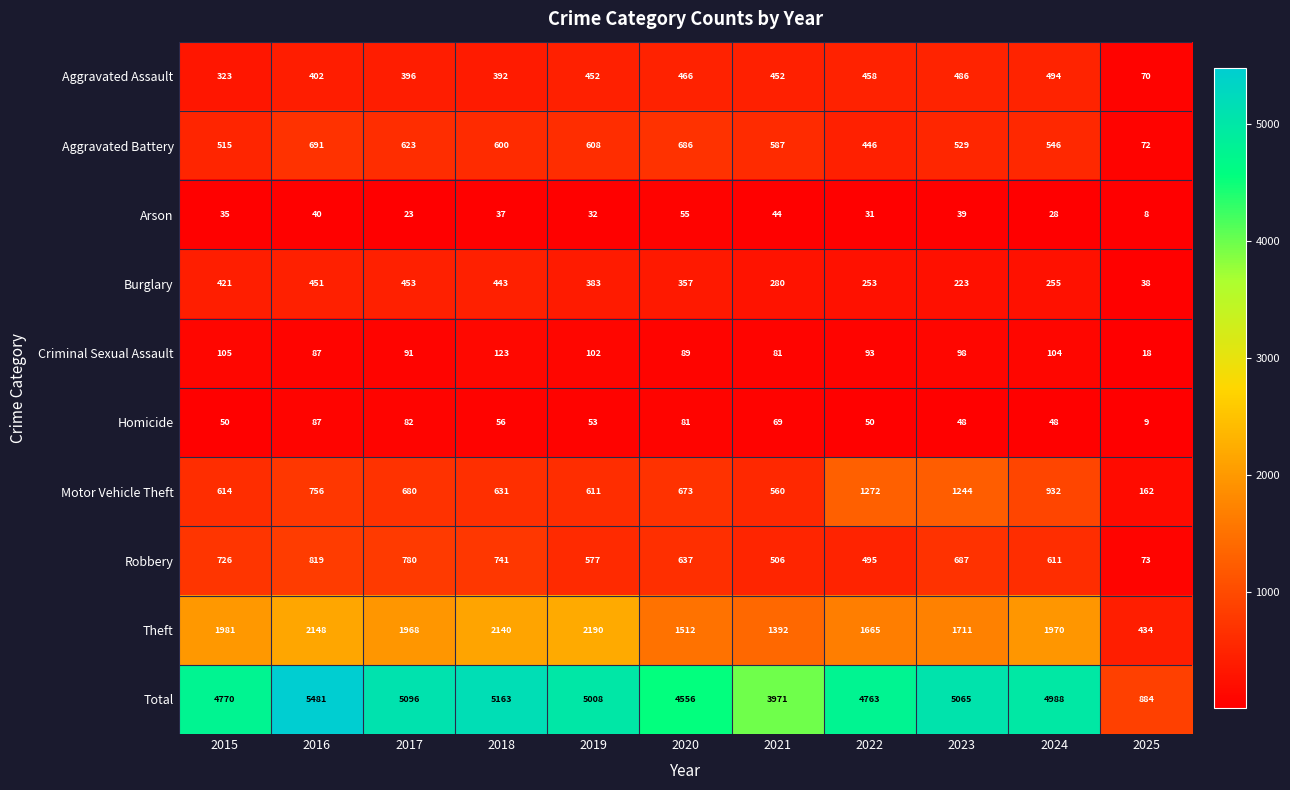

What is the difference between the maximum and minimum values in the Criminal Sexual Assault series?

105